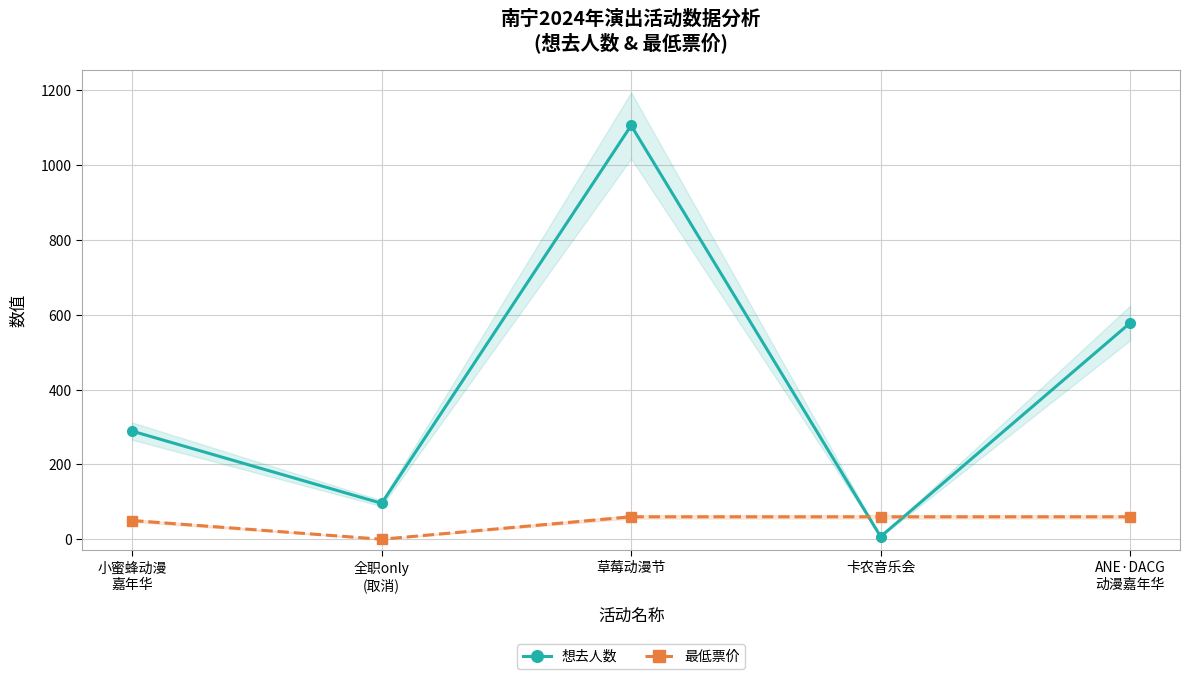

What is the average value of the 想去人数 series?

415